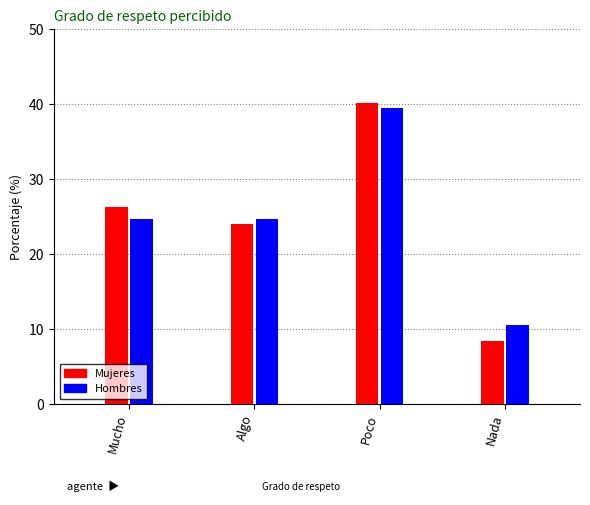

Does the chart contain any negative values?

No